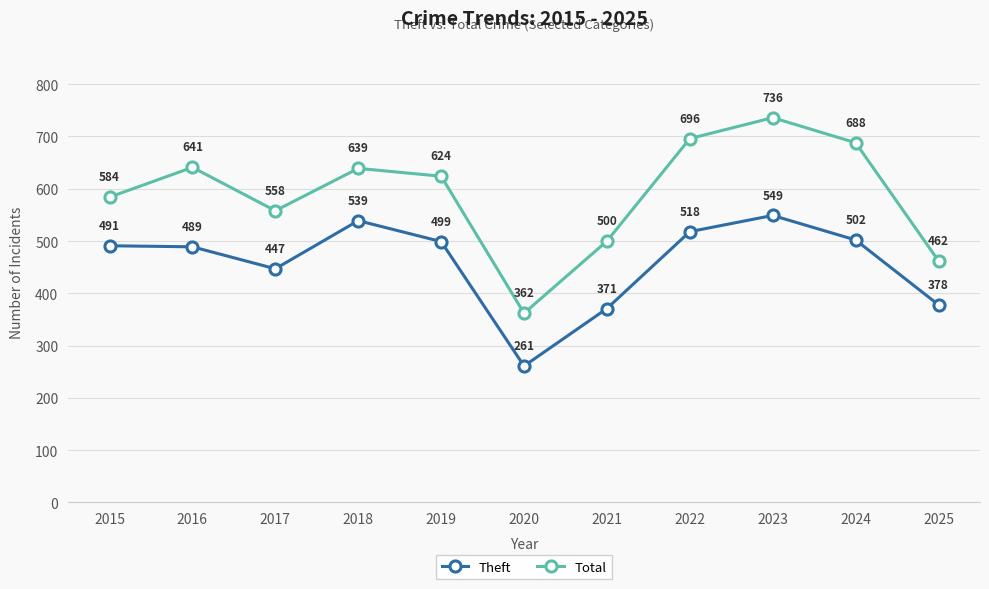

What is the value of the Total point at the 10th from the left?

688